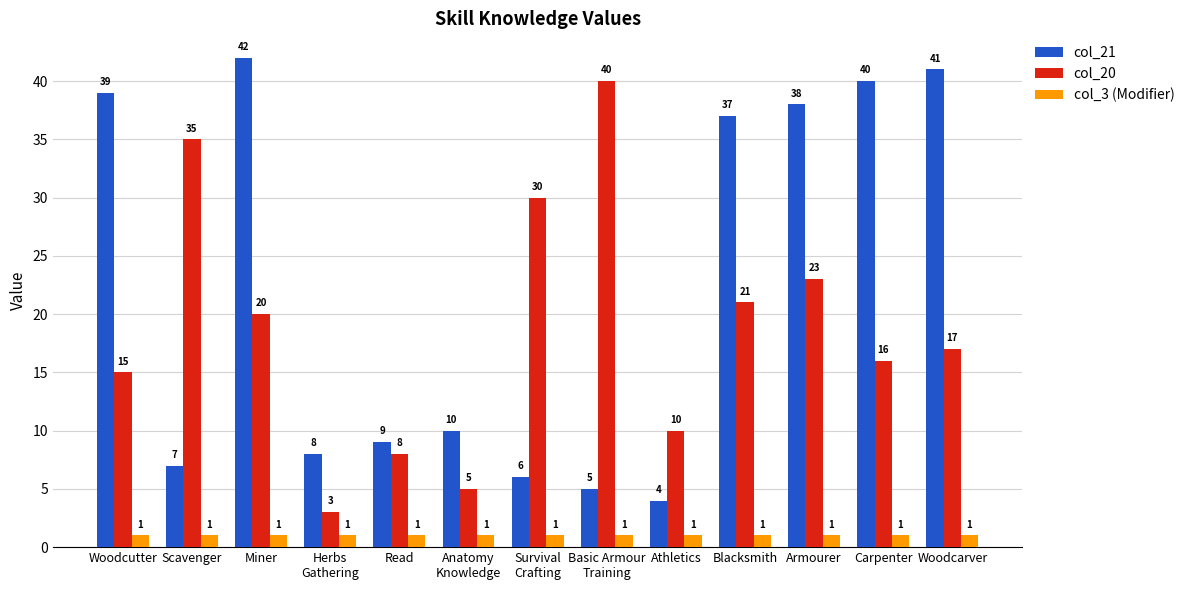

At which category is the sum across all series the highest?

Miner